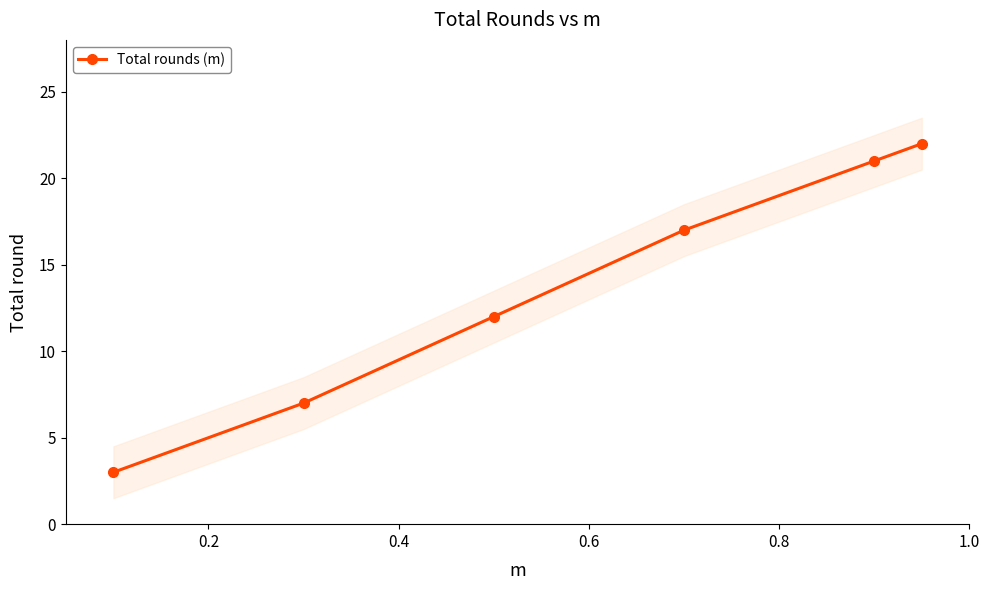

What is the value of the Total rounds (m) point at the 6th from the left?

22